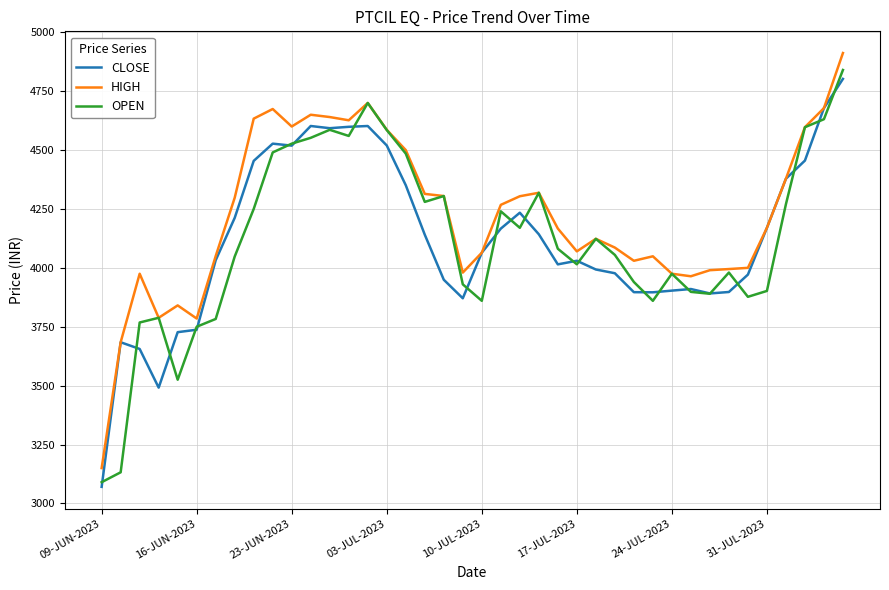

Does the chart display data point markers on the line(s)?

No